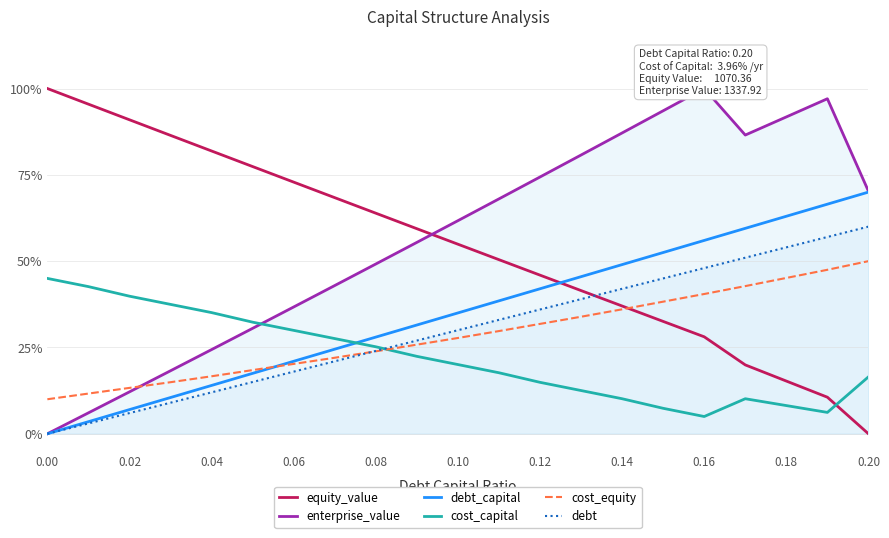

How many lines are shown in the chart?

6